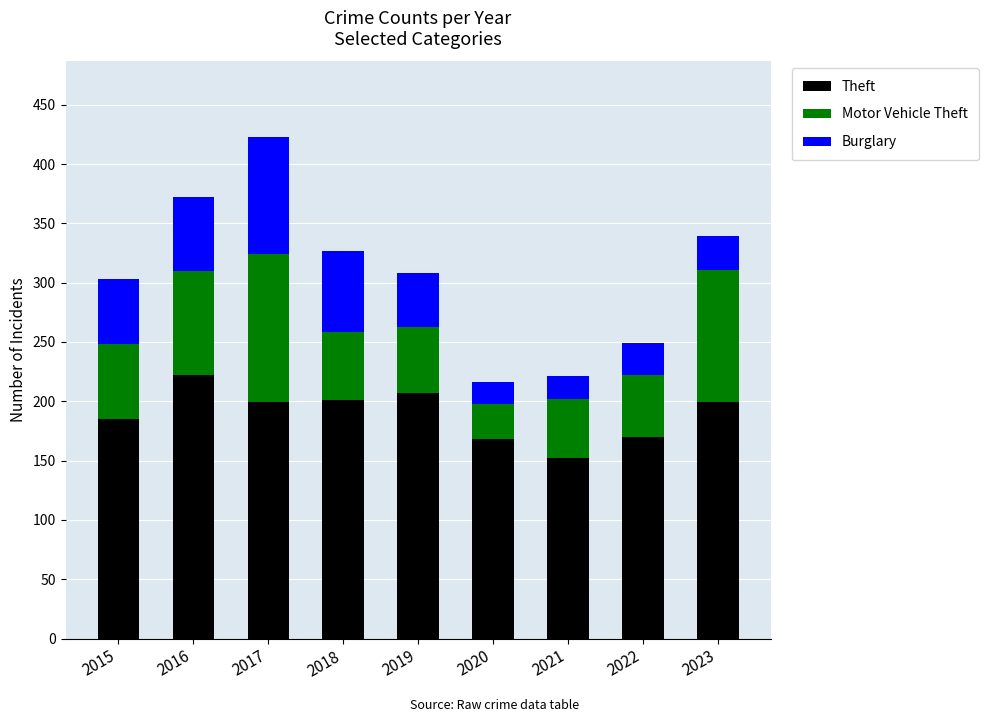

How many data points does each series have?

9